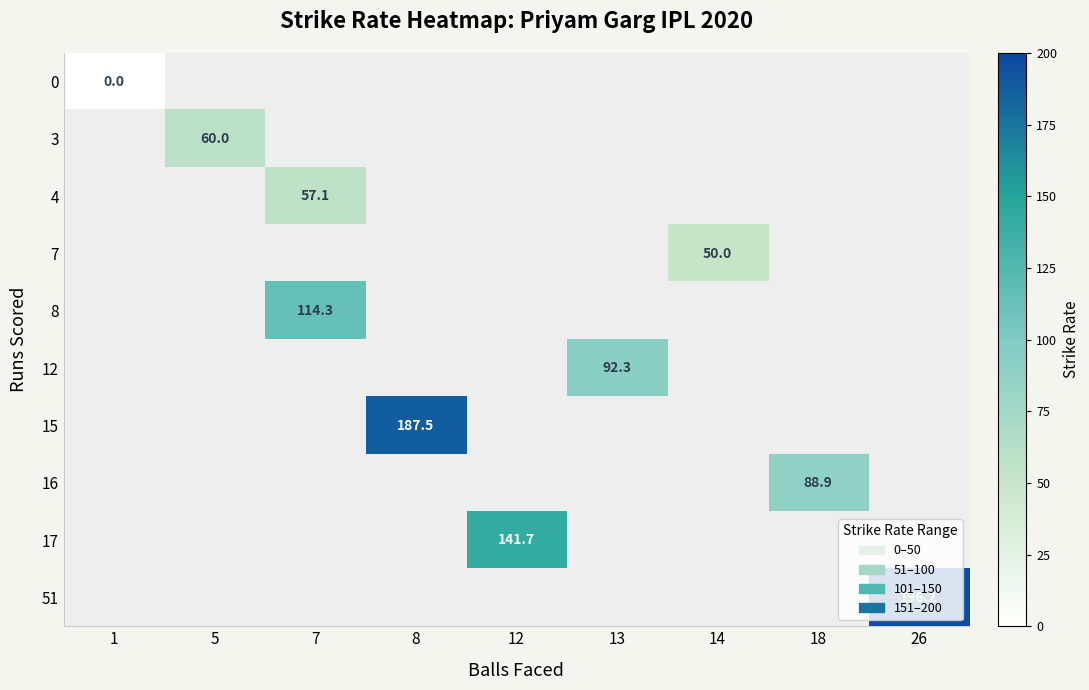

The value of 51 at 26 is 128.9. True or false?

False